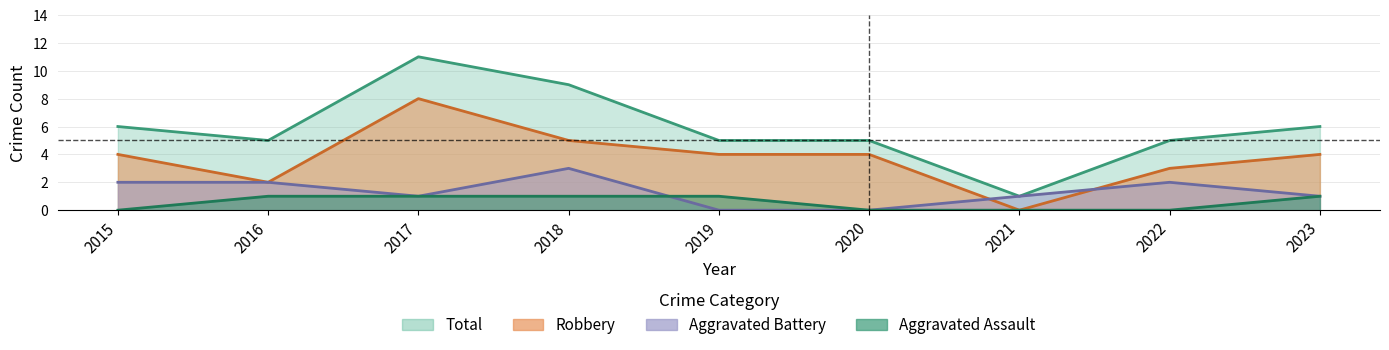

What is the total value across all series at 2016?

10